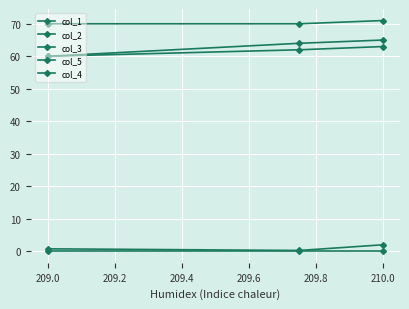

What is the difference between the maximum and minimum values in the col_2 series?

3.0